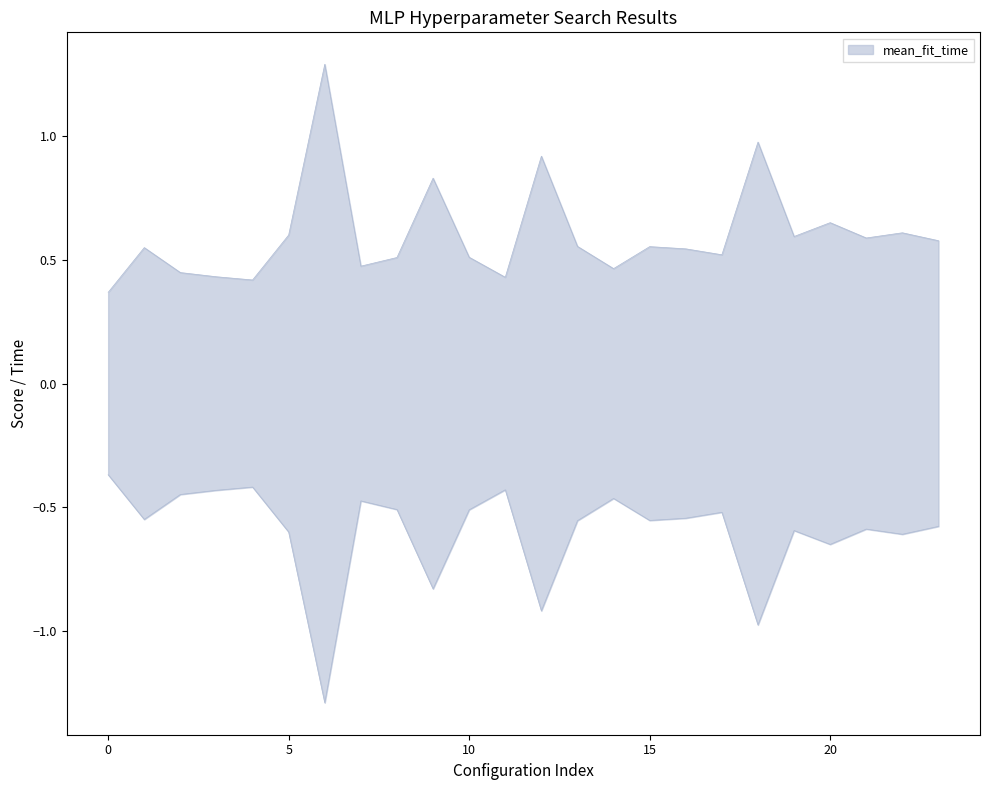

The mean_test_score series shows 0.5 at 1. True or false?

False